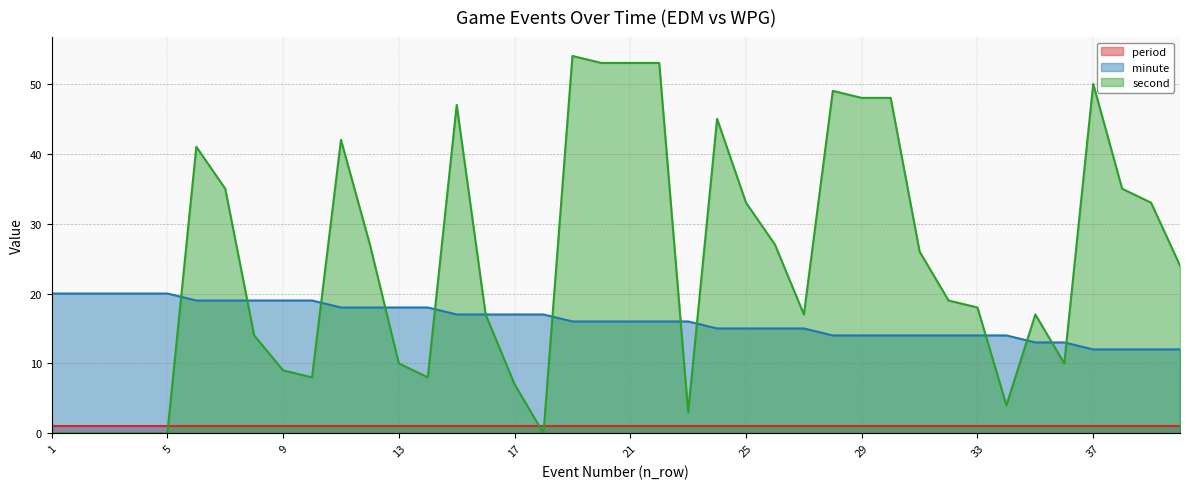

Where does the second series first go above 24?

6